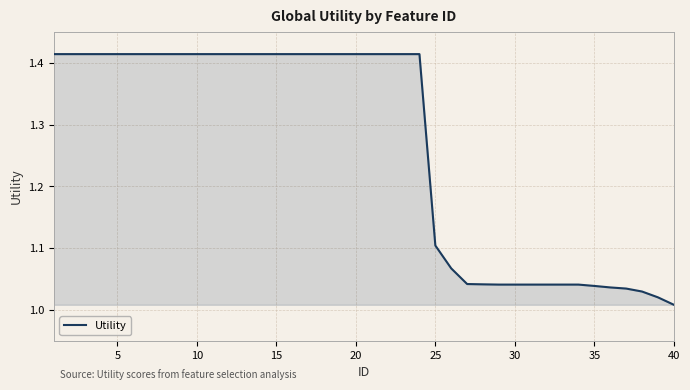

What is the difference between the maximum and minimum values?

0.4